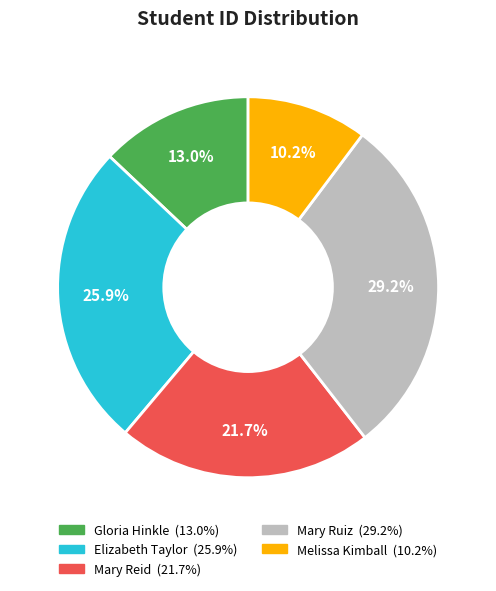

To the nearest percent, what portion does Elizabeth Taylor represent?

26%